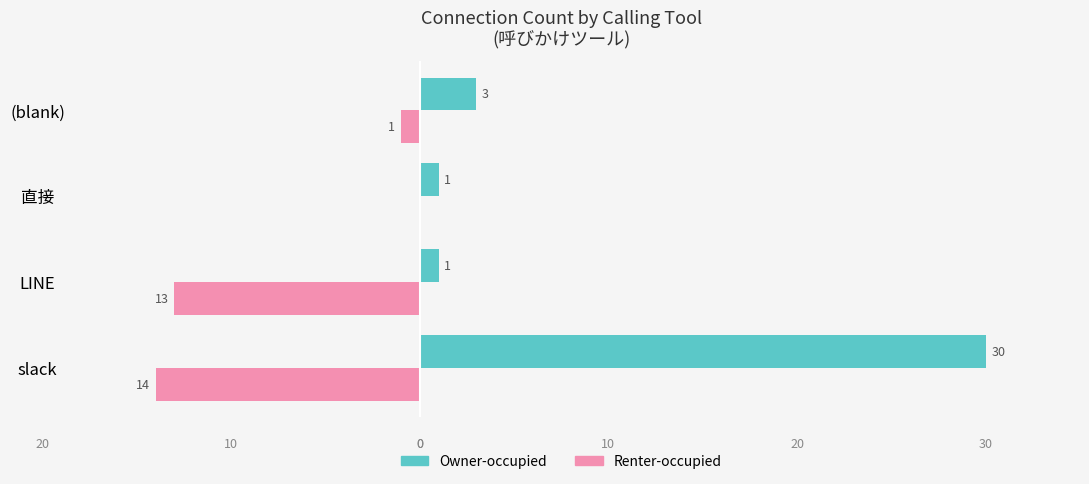

What is the sum of all Renter-occupied values?

-28